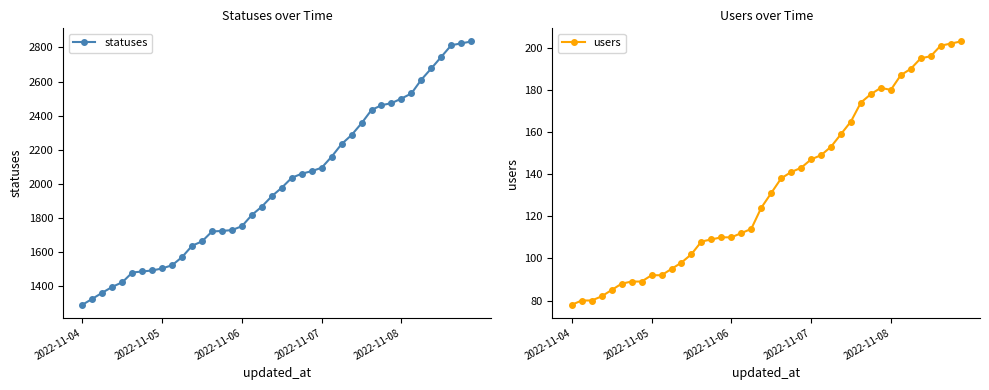

How many lines are shown in the chart?

2